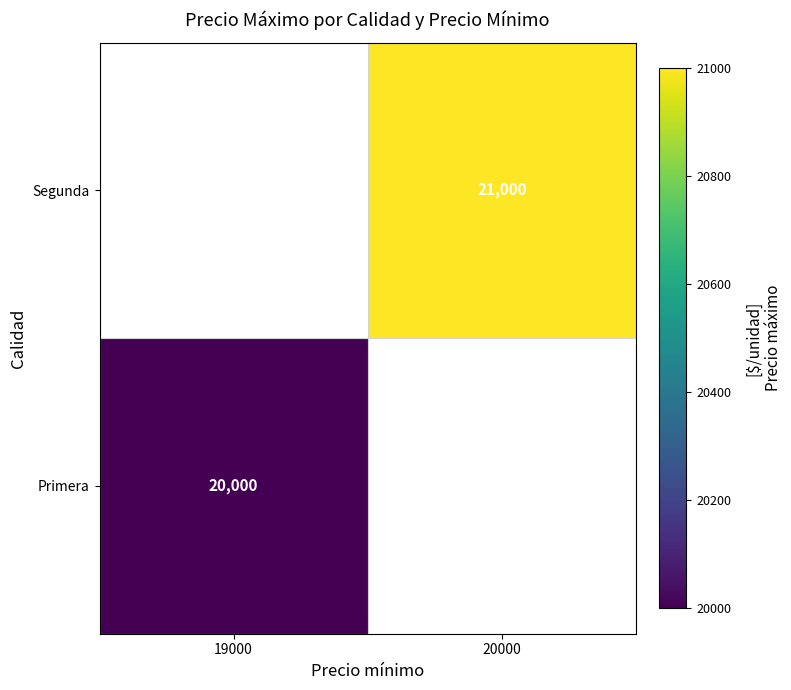

How many data points does each series have?

2